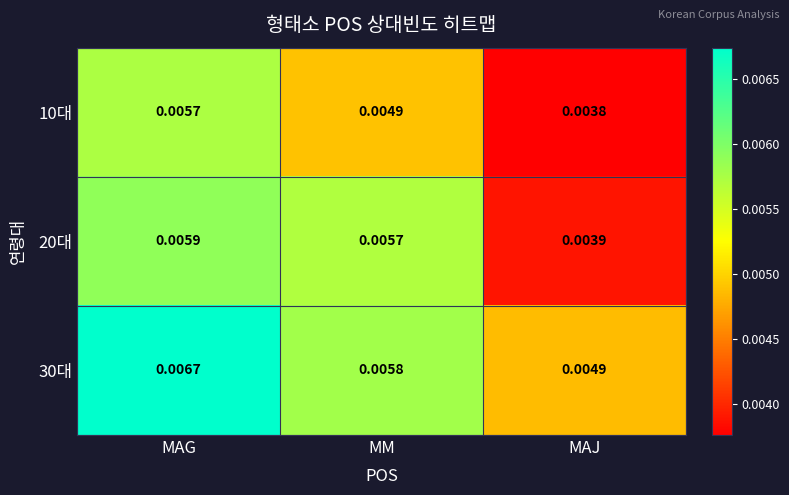

Where is 30대 nearest to the value 0?

MAJ